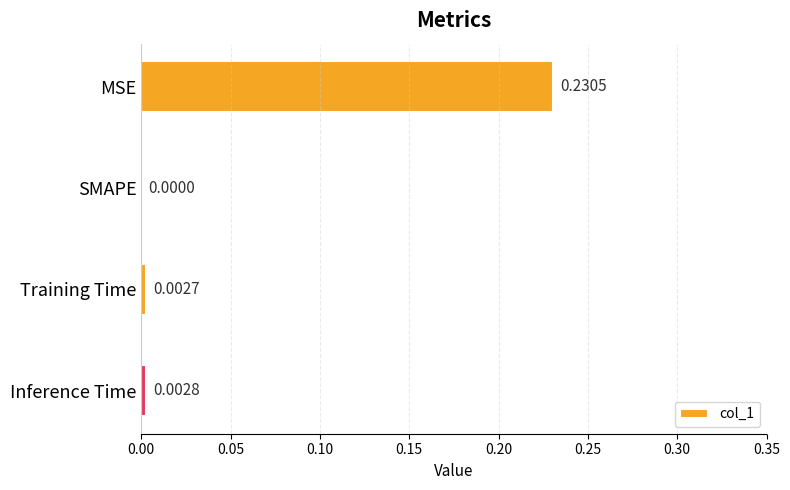

Between Inference Time and MSE, which is larger?

MSE